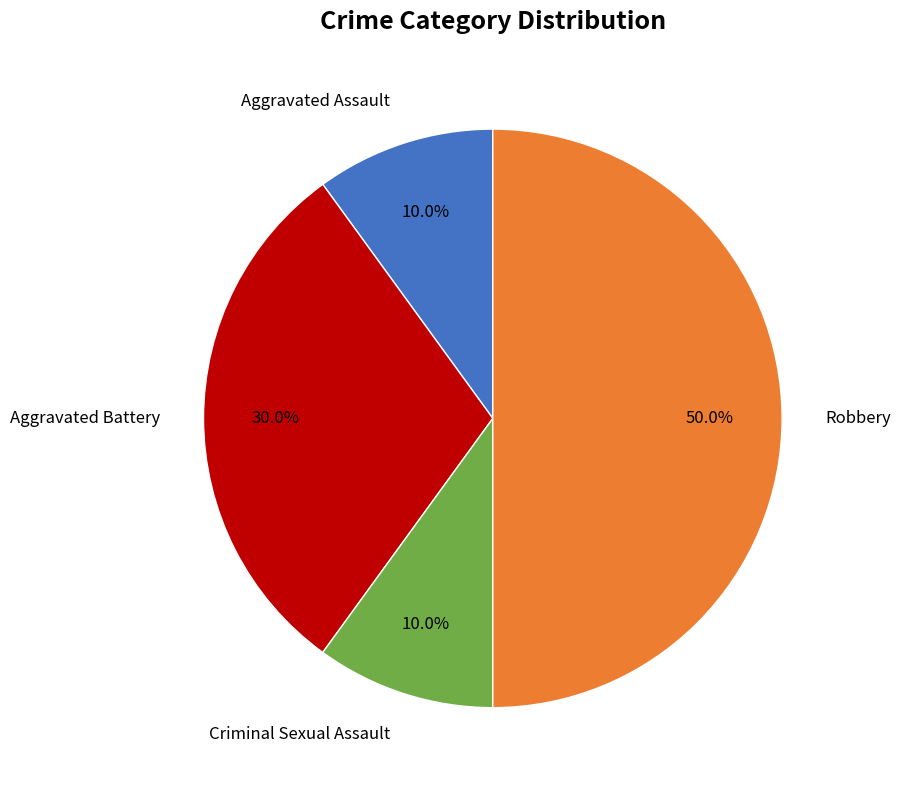

How many slices are in this pie chart?

4